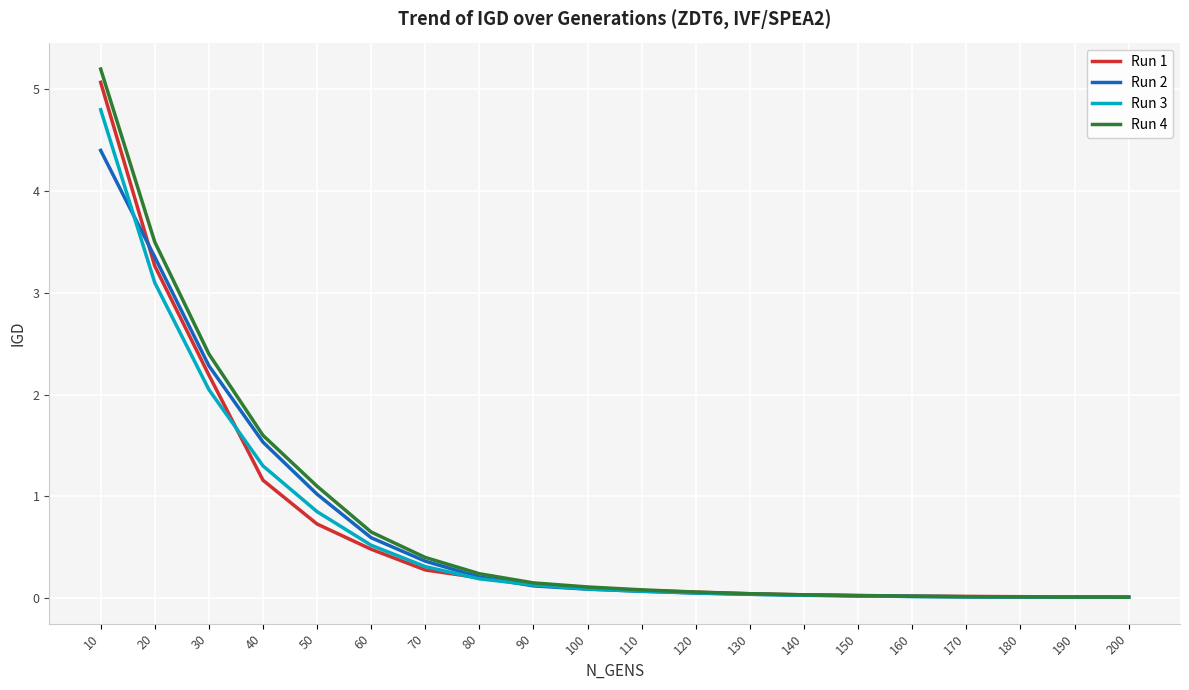

At which label is Run 1 closest to 2?

30